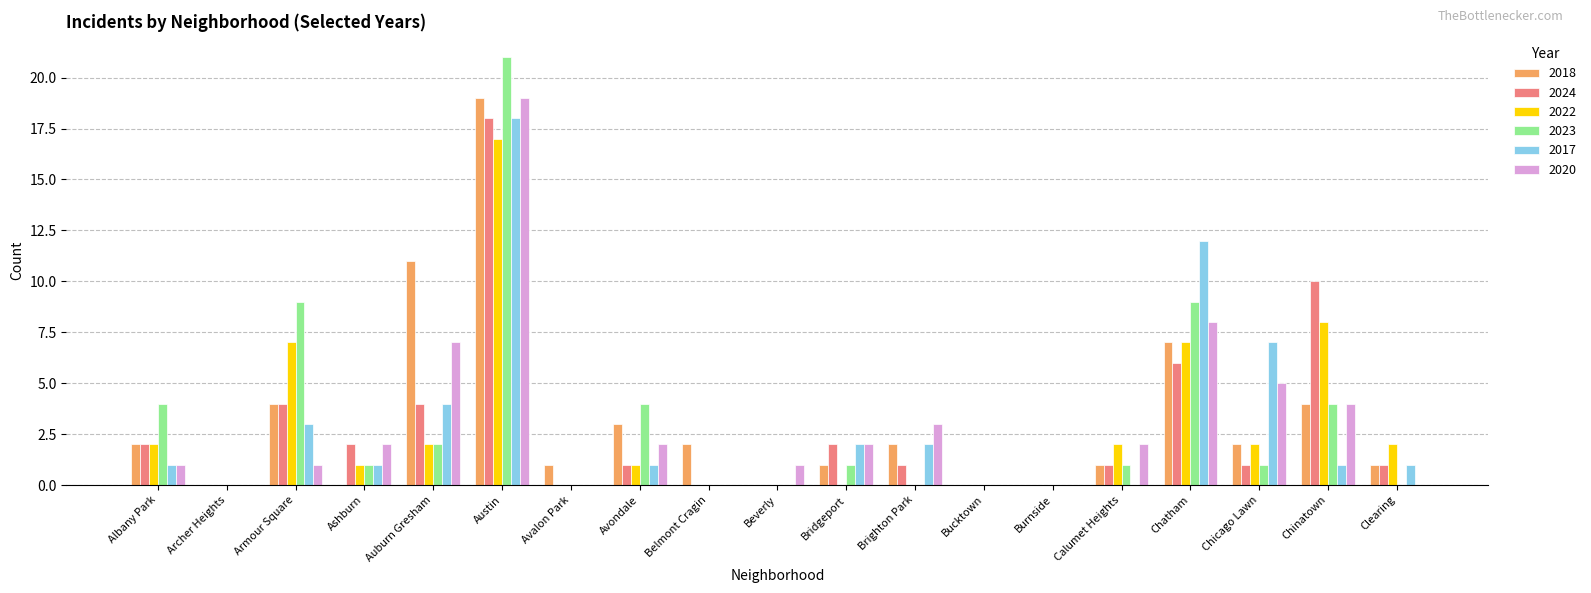

Which series has the widest spread of values?

2023